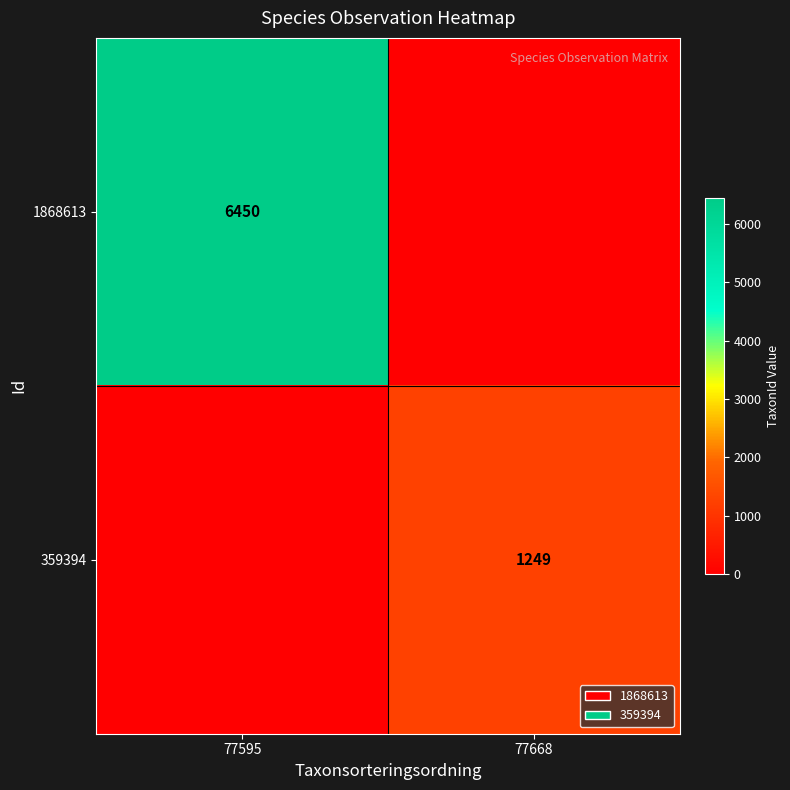

Is it true that 1868613 equals 6450 at 77595?

True